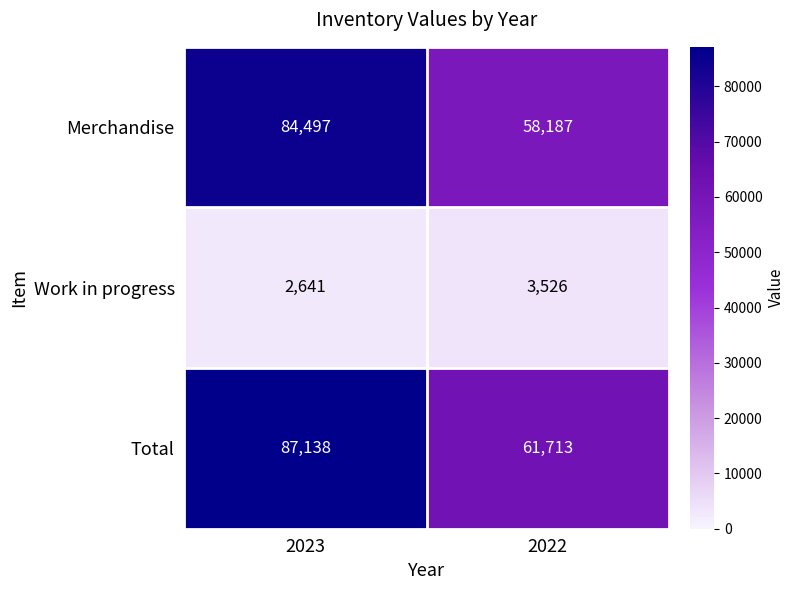

What is the sum of the Total values at 2022 and 2023?

148851